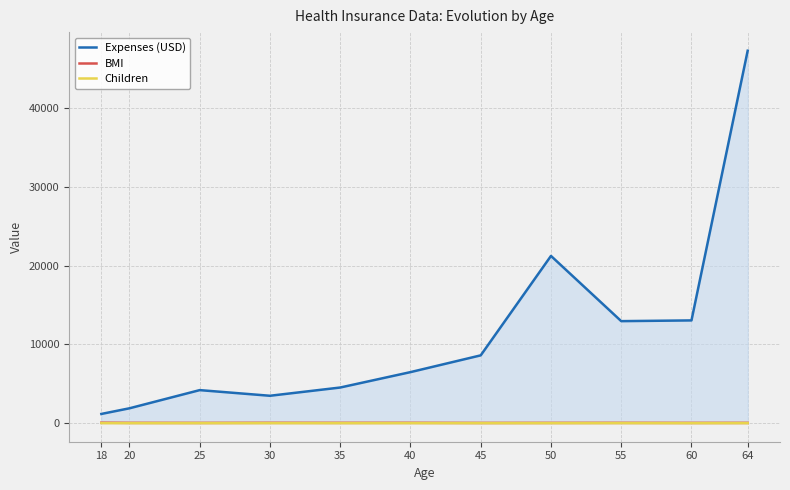

True or false: BMI and Expenses (USD) cross at least once.

False